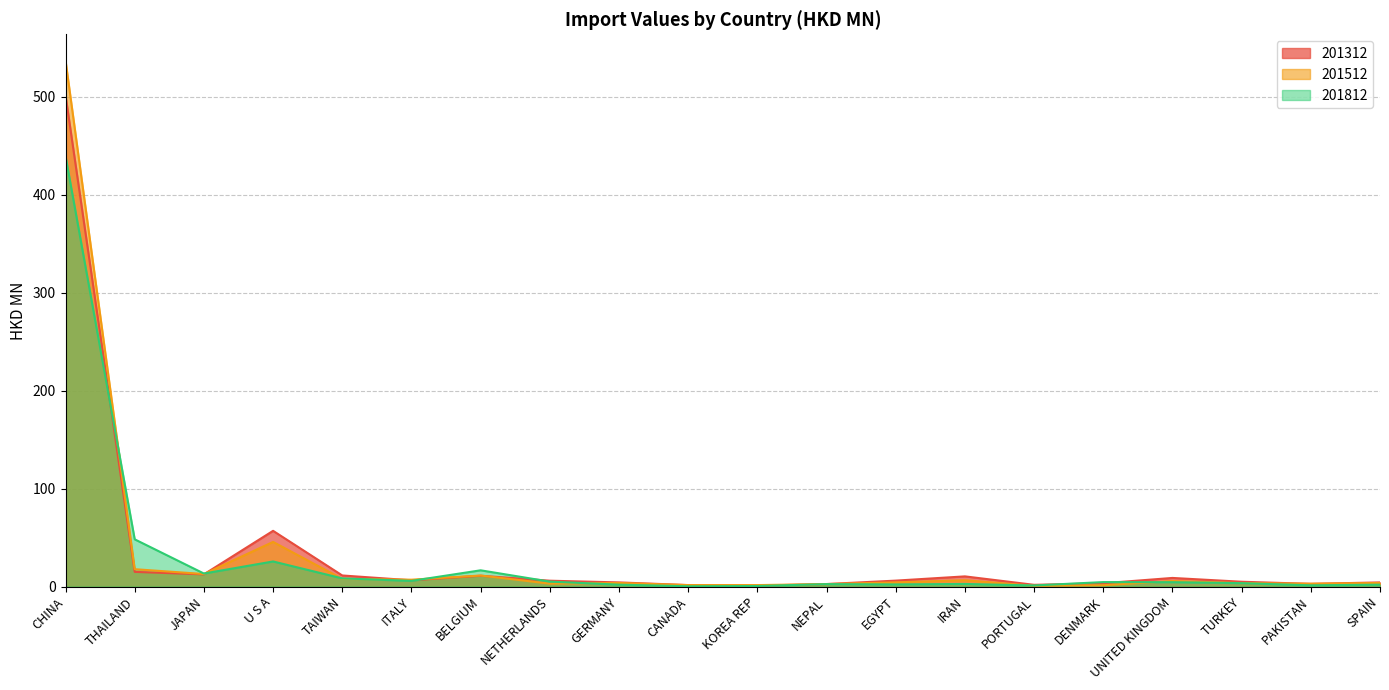

Reading left to right, transcribe all the data shown in this chart.

201312: CHINA=501.7	THAILAND=15.0	JAPAN=12.5	U S A=56.9	TAIWAN=11.3	ITALY=6.4	BELGIUM=11.1	NETHERLANDS=6.0	GERMANY=4.3	CANADA=1.5	KOREA REP=1.0	NEPAL=2.6	EGYPT=6.1	IRAN=10.4	PORTUGAL=1.8	DENMARK=3.4	UNITED KINGDOM=8.8	TURKEY=4.9	PAKISTAN=2.8	SPAIN=4.3
201512: CHINA=537.1	THAILAND=17.8	JAPAN=12.8	U S A=45.6	TAIWAN=7.9	ITALY=7.0	BELGIUM=11.3	NETHERLANDS=3.0	GERMANY=3.7	CANADA=1.5	KOREA REP=1.5	NEPAL=2.6	EGYPT=4.3	IRAN=6.5	PORTUGAL=0.8	DENMARK=1.4	UNITED KINGDOM=5.7	TURKEY=3.5	PAKISTAN=2.9	SPAIN=3.7
201812: CHINA=439.5	THAILAND=48.2	JAPAN=13.3	U S A=25.6	TAIWAN=8.4	ITALY=5.8	BELGIUM=16.6	NETHERLANDS=5.1	GERMANY=2.0	CANADA=0.3	KOREA REP=0.6	NEPAL=2.5	EGYPT=2.2	IRAN=2.7	PORTUGAL=1.1	DENMARK=4.6	UNITED KINGDOM=4.5	TURKEY=3.5	PAKISTAN=1.3	SPAIN=2.0